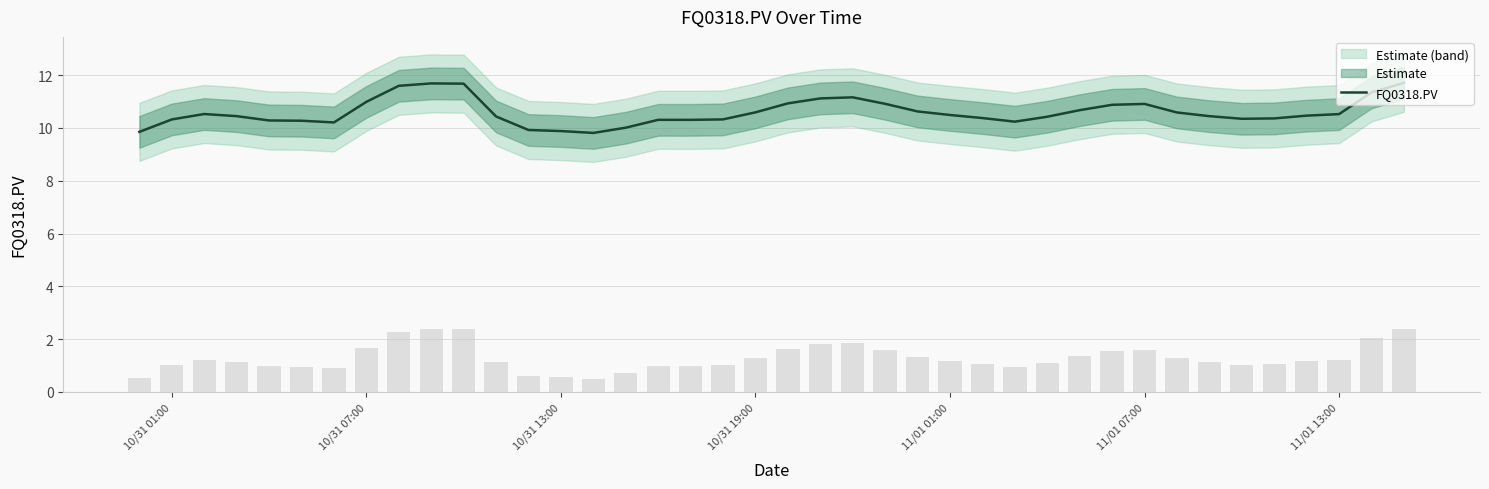

The value of FQ0318.PV at 11/01 01:00 is 6.7. True or false?

False